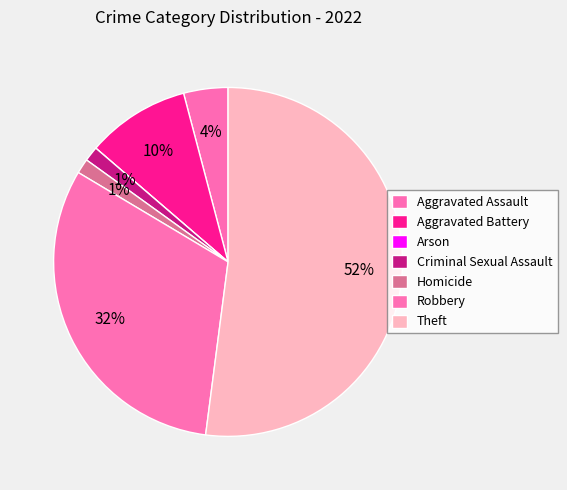

Count the number of slices in the pie.

7